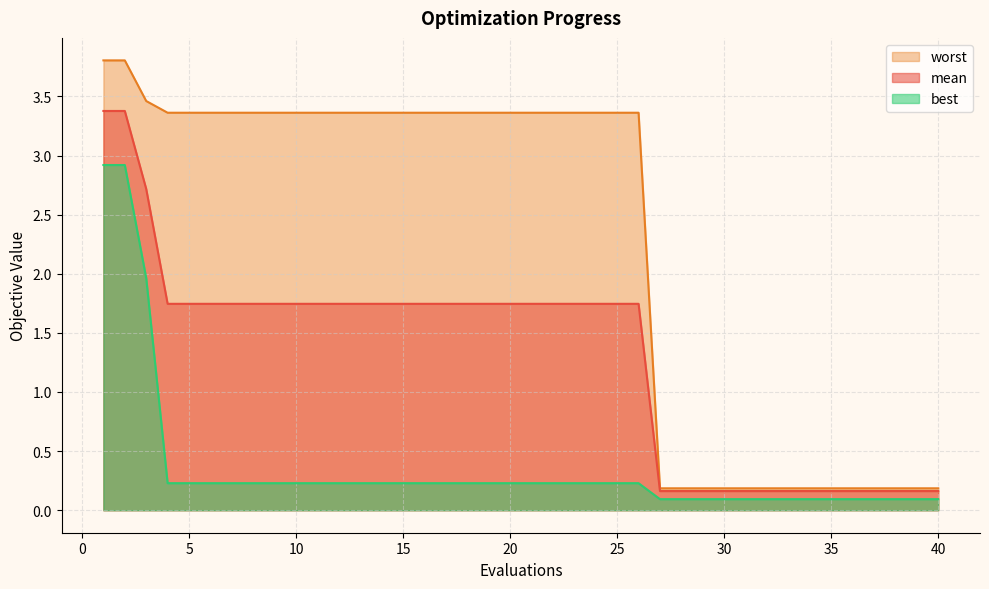

Rank the categories by mean value from lowest to highest.

27, 28, 29, 30, 31, 32, 33, 34, 35, 36, 37, 38, 39, 40, 4, 5, 6, 7, 8, 9, 10, 11, 12, 13, 14, 15, 16, 17, 18, 19, 20, 21, 22, 23, 24, 25, 26, 3, 1, 2